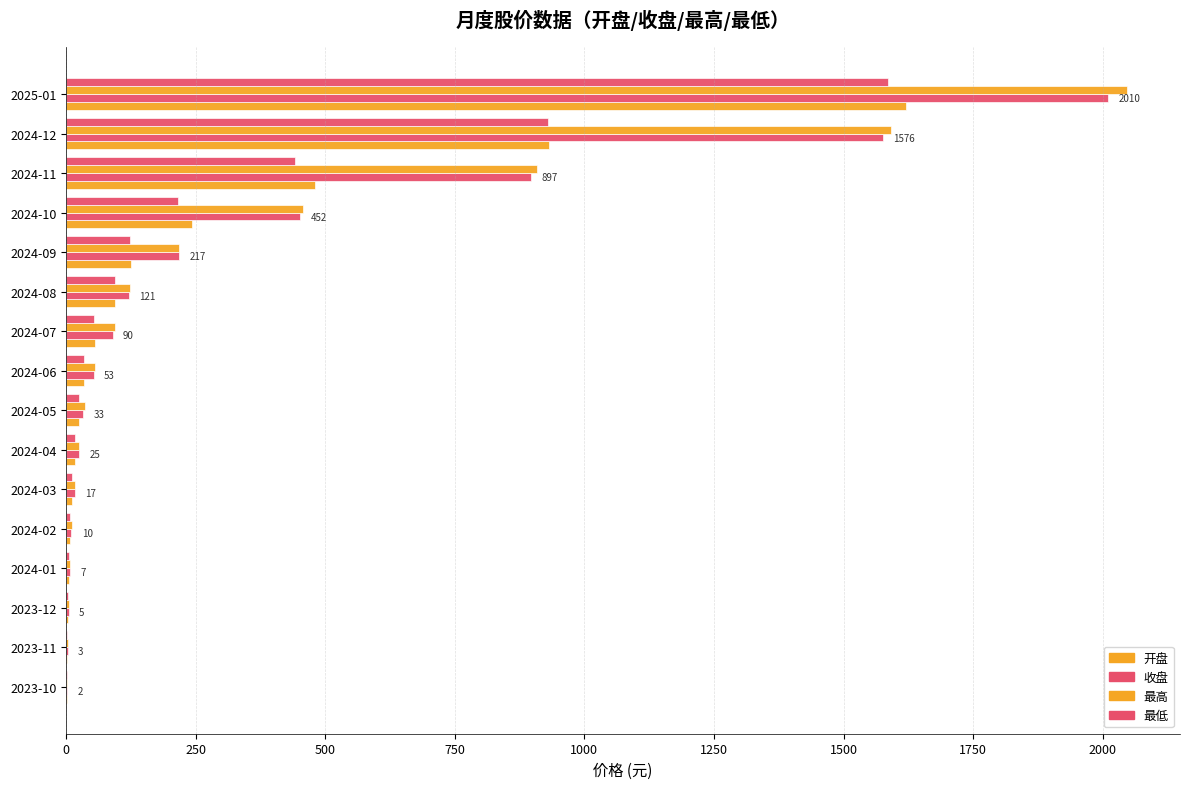

At how many categories does at least one series exceed 344?

4